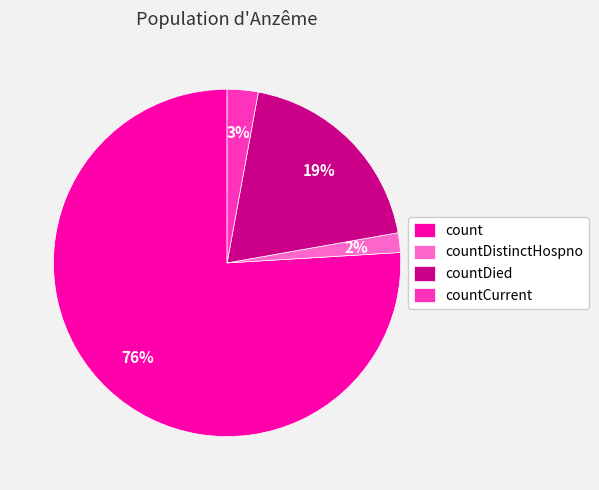

Is it true that countDistinctHospno is 2% of the pie?

True